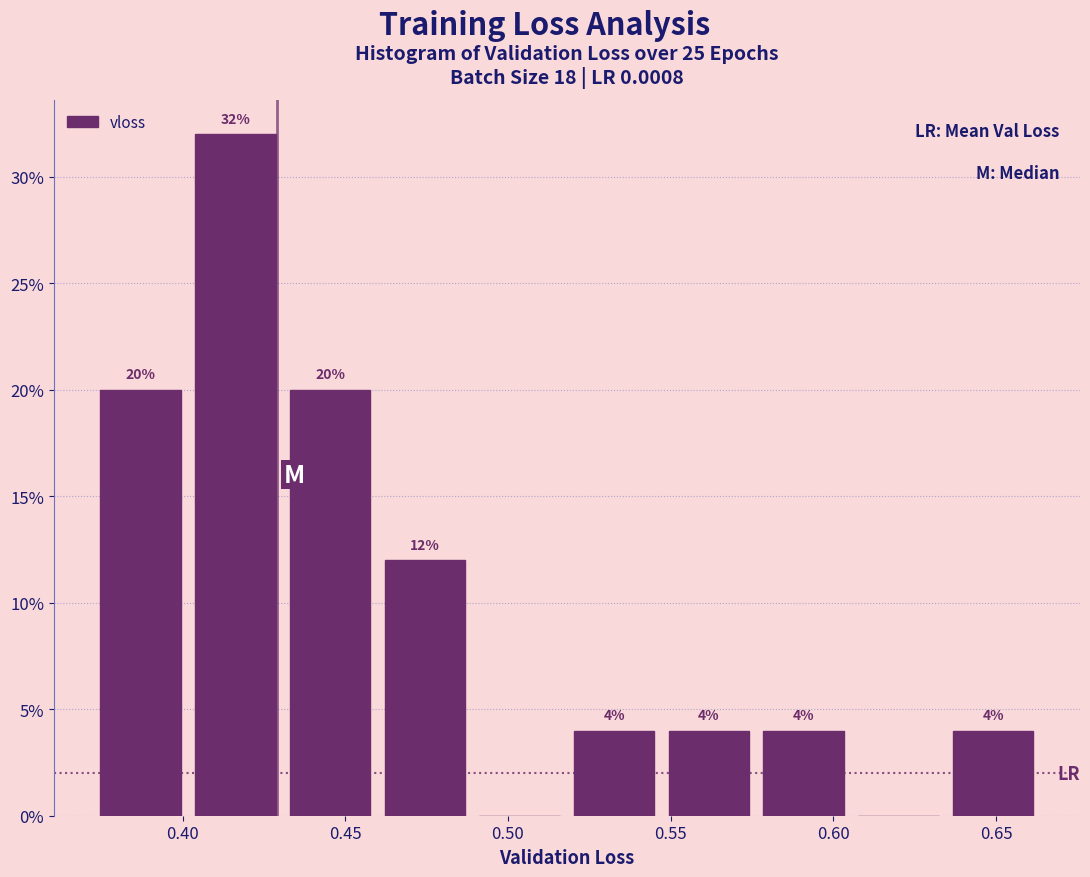

Over which range of the x-axis is the bar tallest?

0.400 to 0.430